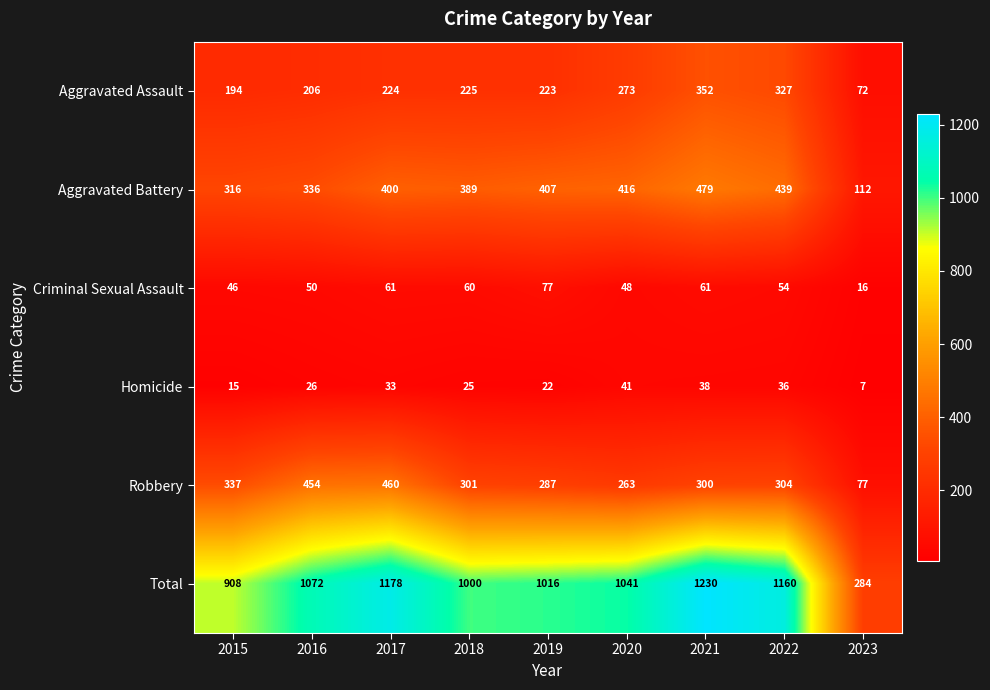

What is the maximum value for Criminal Sexual Assault?

77